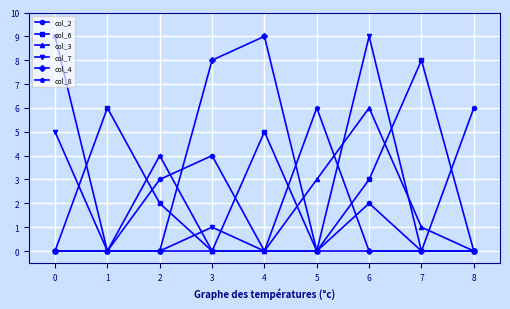

Is the value of col_8 at 4 greater than the value of col_6 at 6?

No